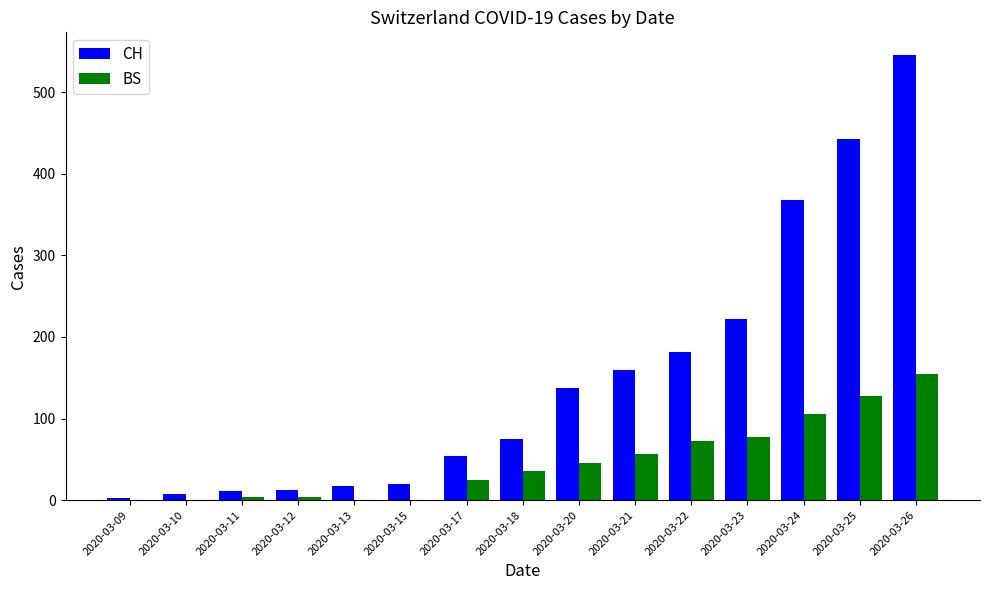

What is the sum of the CH values at 2020-03-20 and 2020-03-10?

145